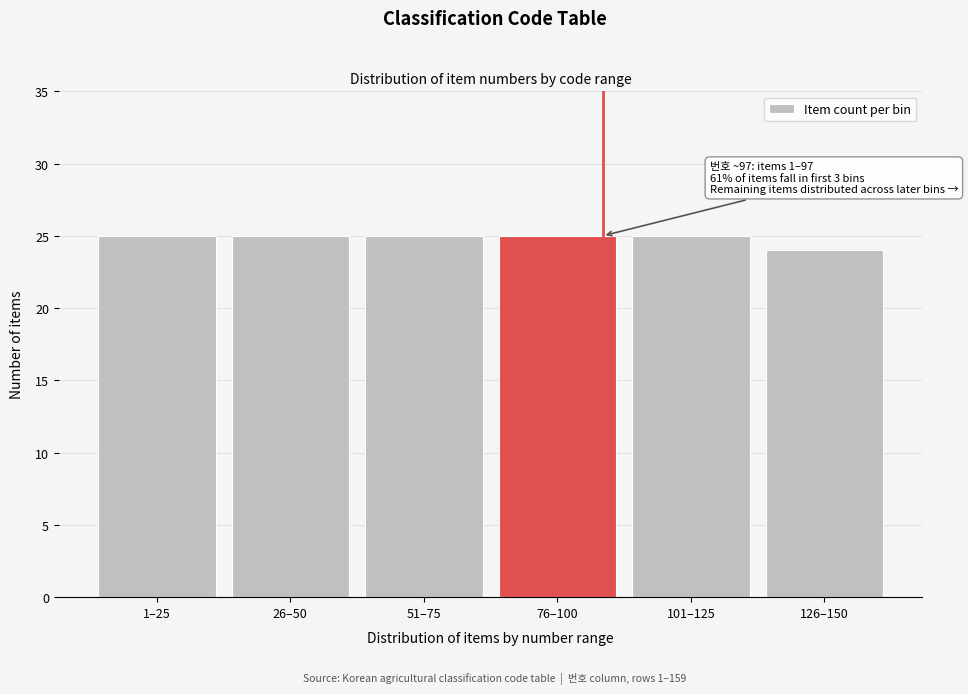

Reading right to left, what are all the values shown in this chart?

24	25	25	25	25	25